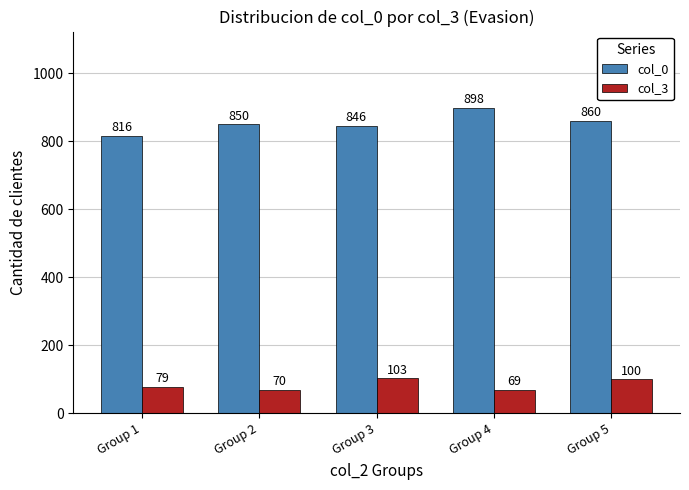

True or false: col_0 has a value of 183 at Group 4.

False